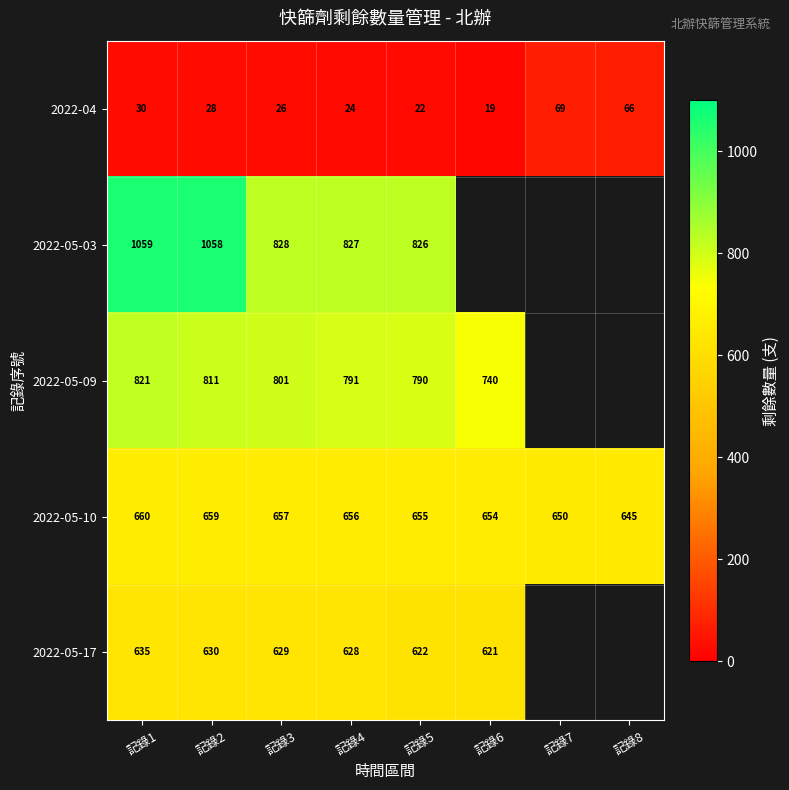

Between 記錄1 and 記錄7, which is larger?

記錄7